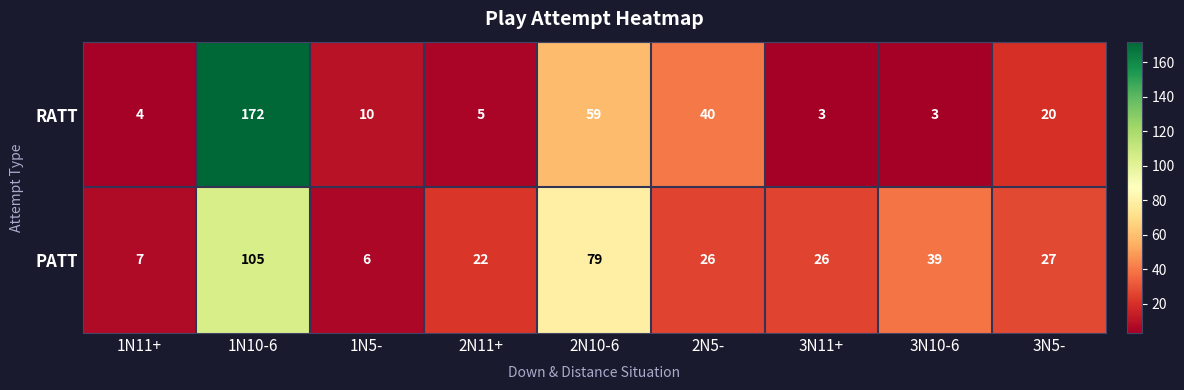

At how many categories does at least one series exceed 60?

2